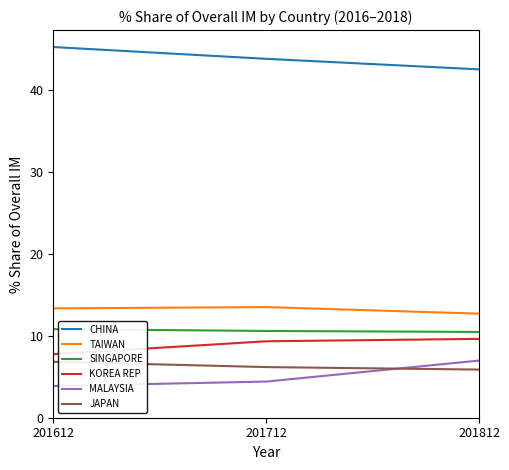

Count the number of categories in the chart.

3